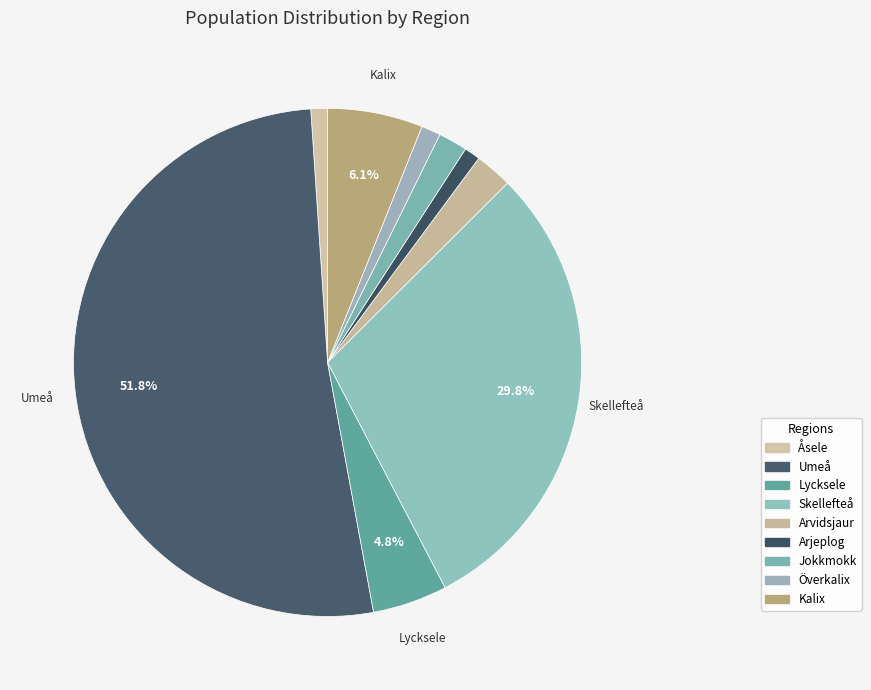

Rank the categories by value from lowest to highest.

Arjeplog, Åsele, Överkalix, Jokkmokk, Arvidsjaur, Lycksele, Kalix, Skellefteå, Umeå